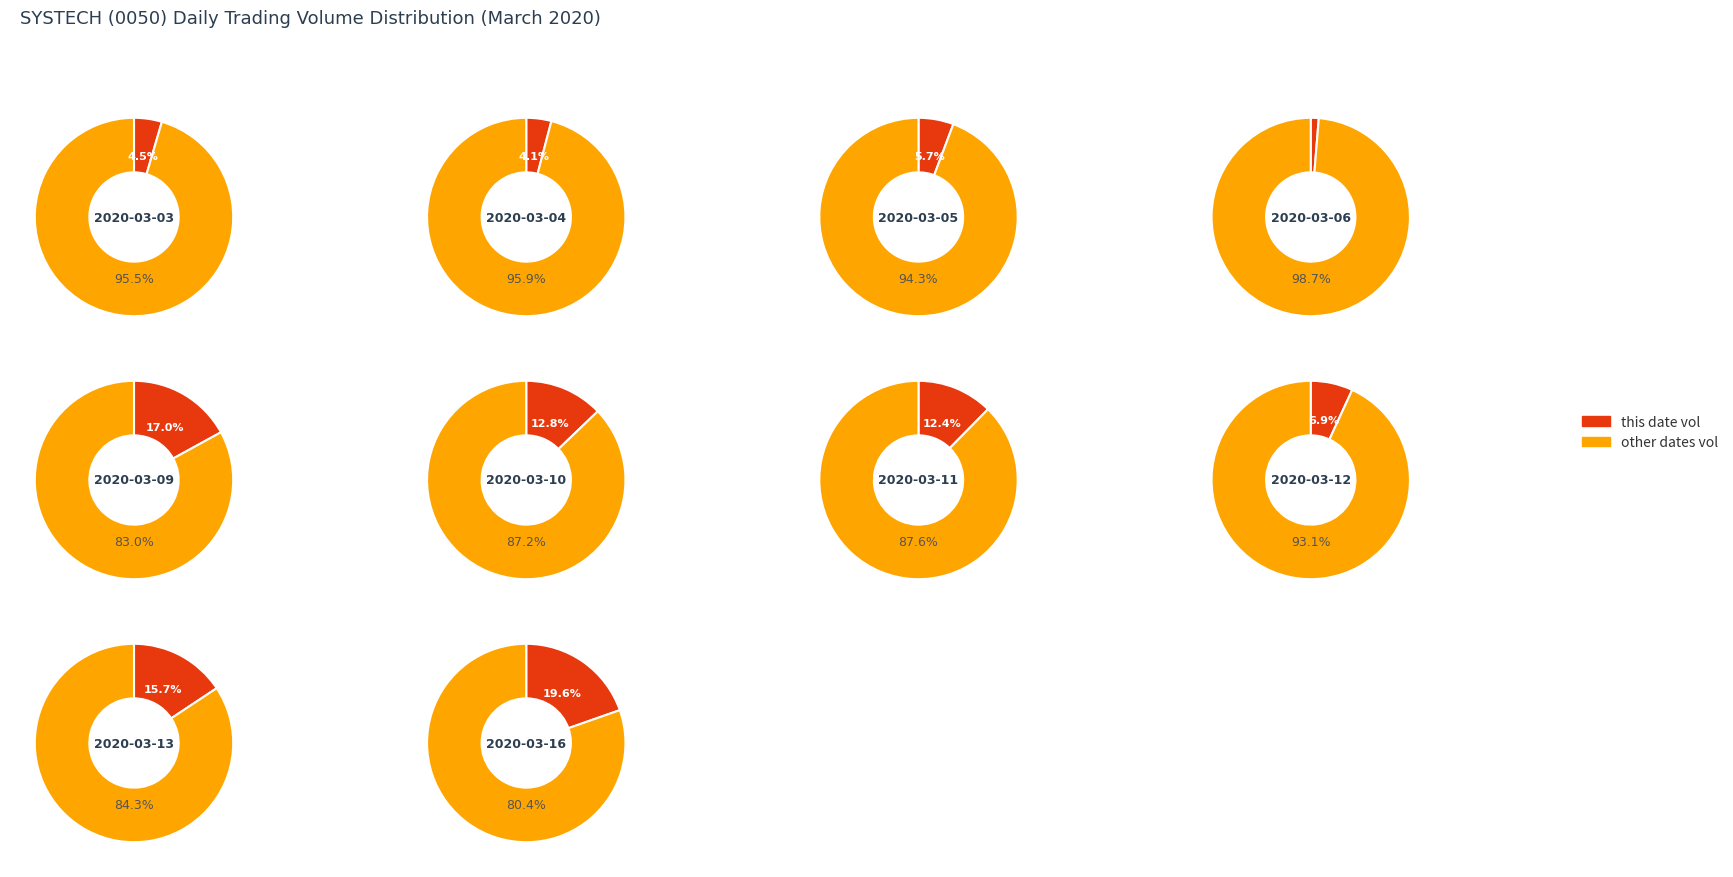

To the nearest percent, what is the combined percentage of 6 and 9?

32%